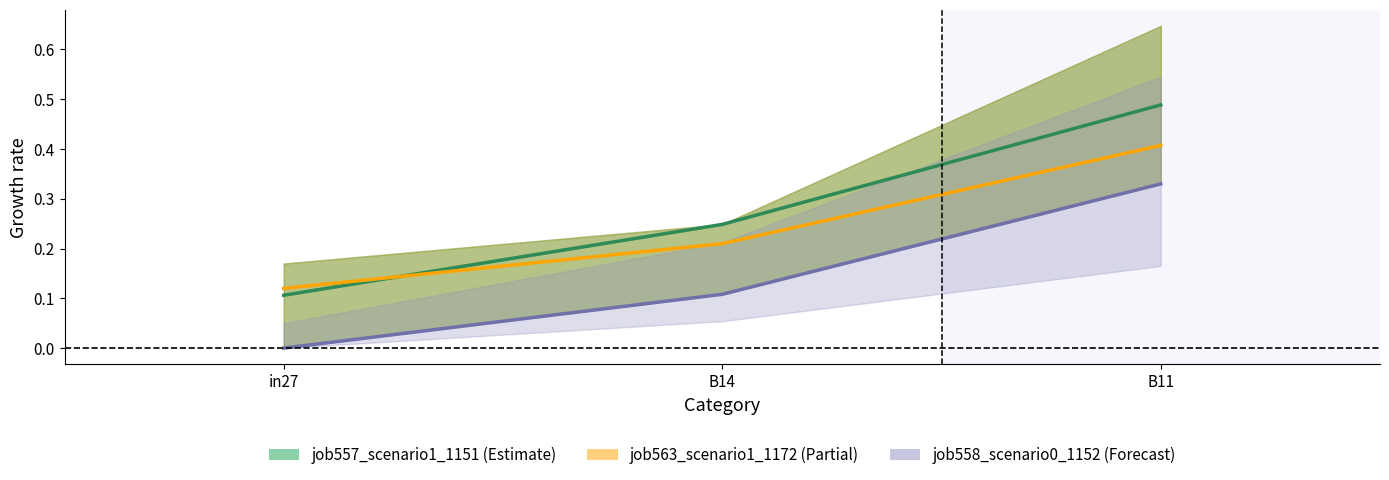

Which series has the largest range (max minus min)?

job557_scenario1_1151